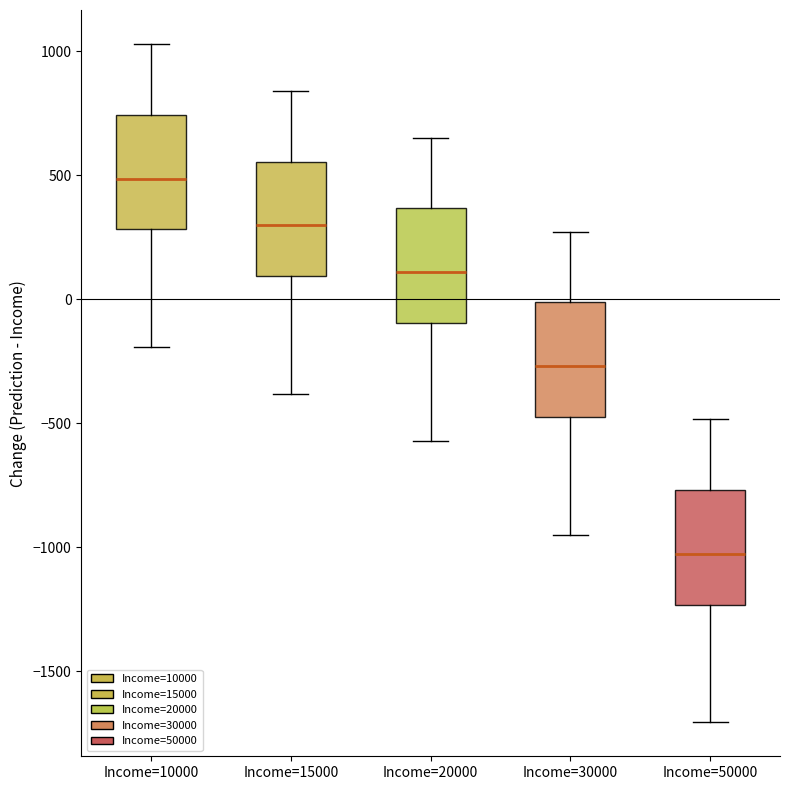

Reading left to right, read every box against the y-axis: the position of its median line, the range the box covers, and the ends of its whiskers. The values are not printed on the chart, so give them approximately, as read against the axis.

Income=10000: median 500, box 300 to 750, whiskers -200 to 1050
Income=15000: median 300, box 100 to 550, whiskers -400 to 850
Income=20000: median 100, box -100 to 350, whiskers -550 to 650
Income=30000: median -250, box -450 to 0, whiskers -950 to 250
Income=50000: median -1050, box -1250 to -750, whiskers -1700 to -500